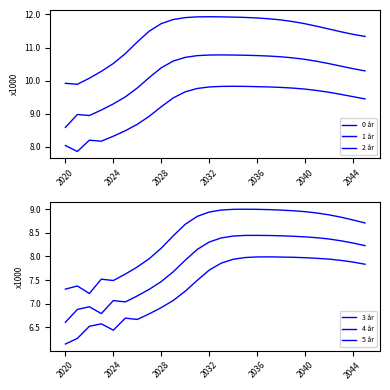

Is the value of 0 år at 2036 greater than the value of 4 år at 11?

Yes